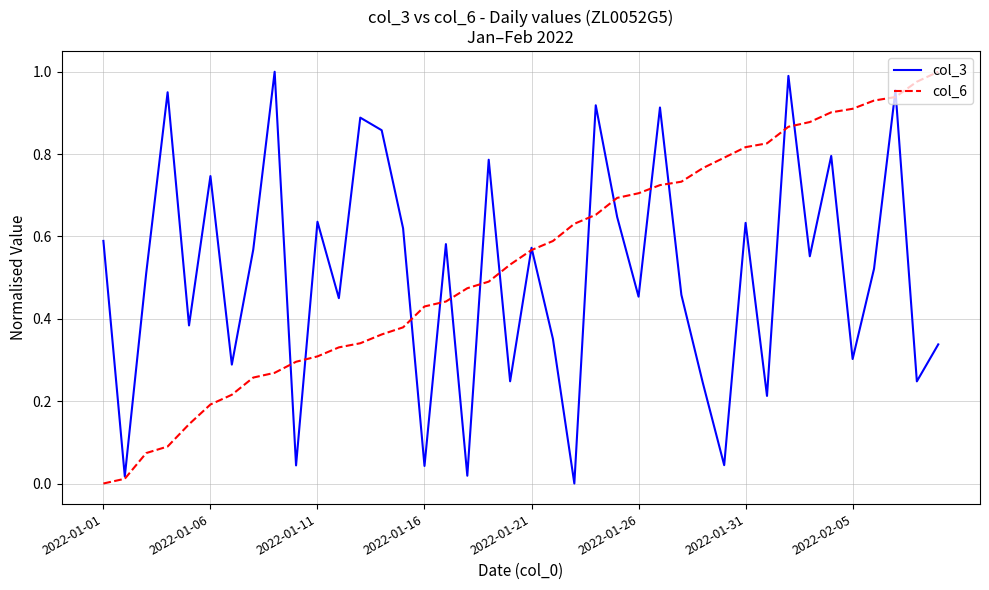

What is the difference between the maximum and minimum values in the col_6 series?

1.0